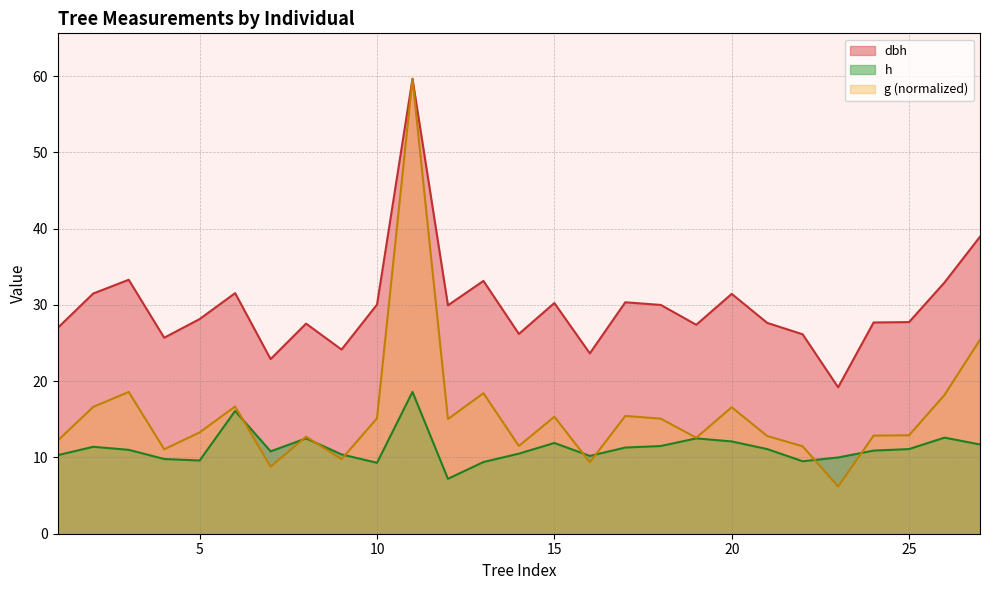

What is the average value of the dbh series?

29.8